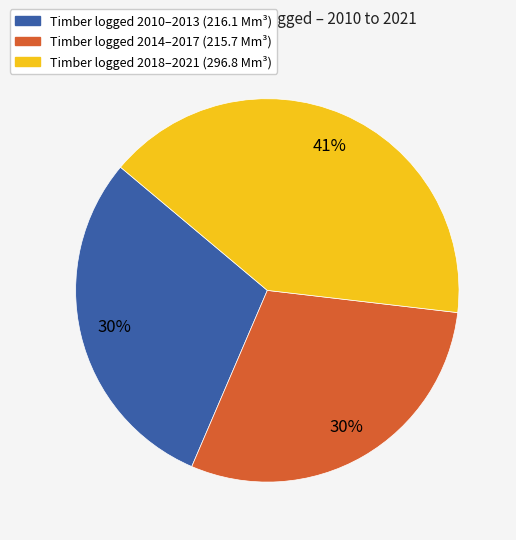

Is there a majority slice in this chart?

No